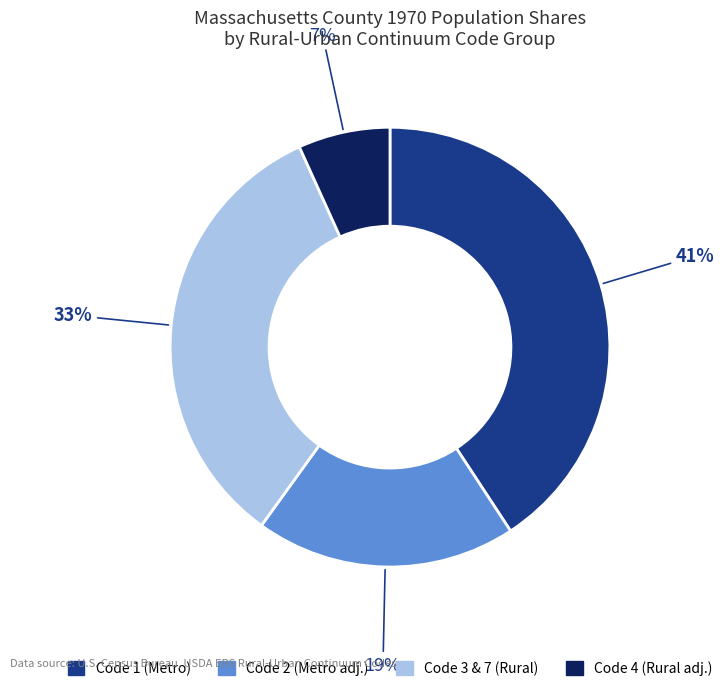

To the nearest percent, what is the difference between the largest and smallest slice percentages?

34%